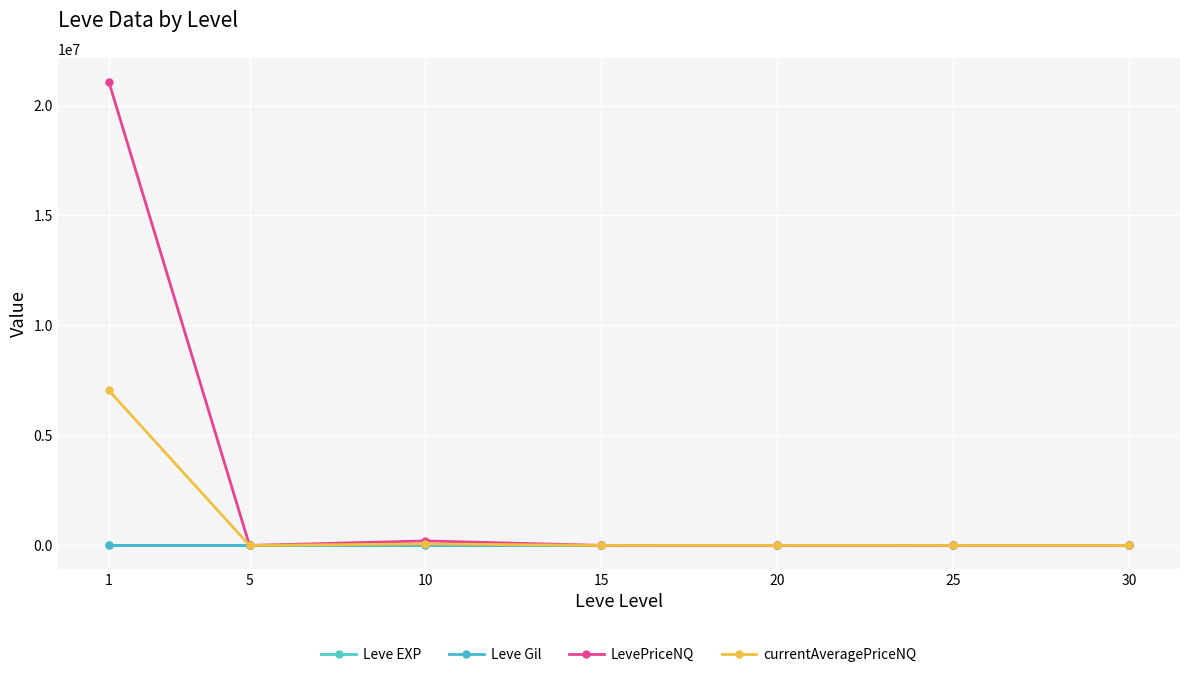

How many lines are shown in the chart?

4